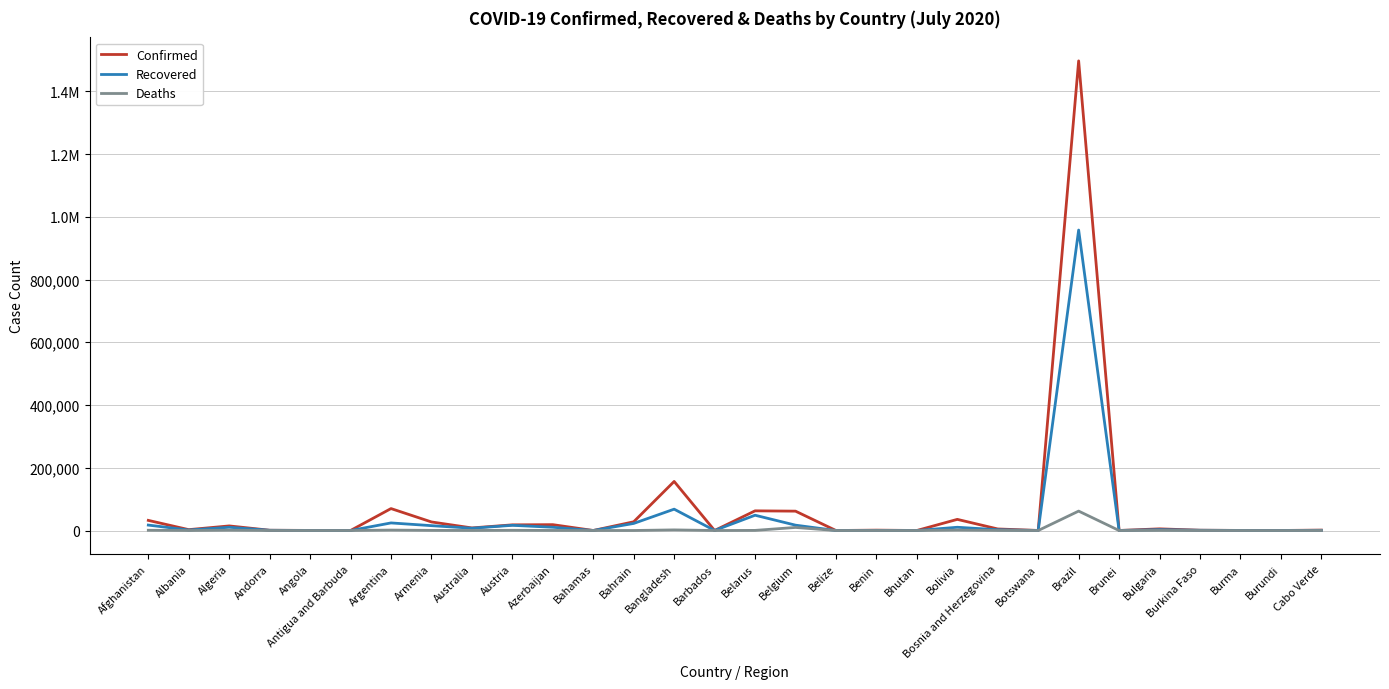

What position from the right is Barbados?

16